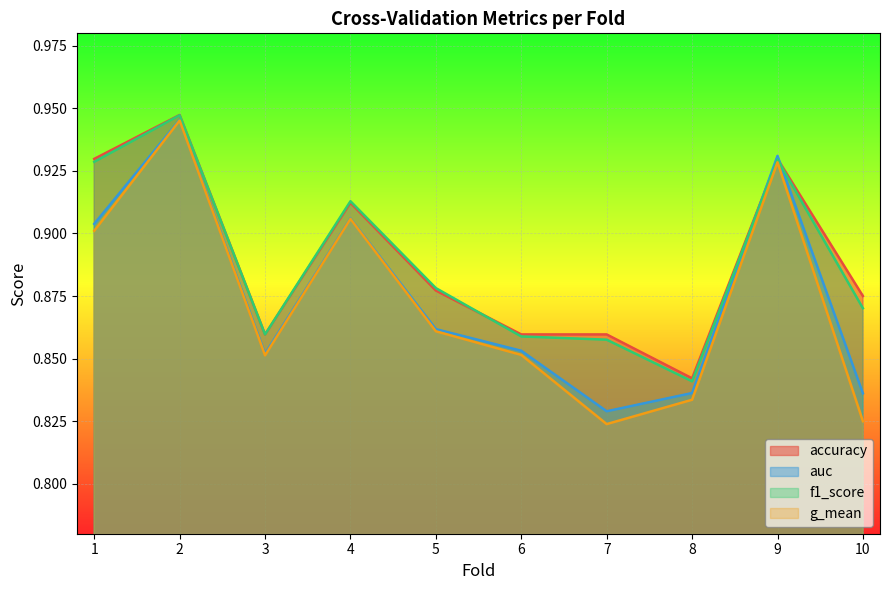

Is it true that f1_score equals 1.2 at 9?

False